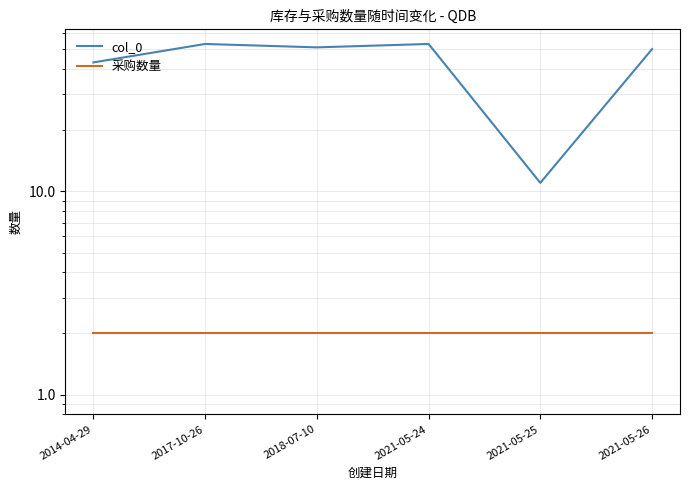

At how many categories does at least one series exceed 31?

5